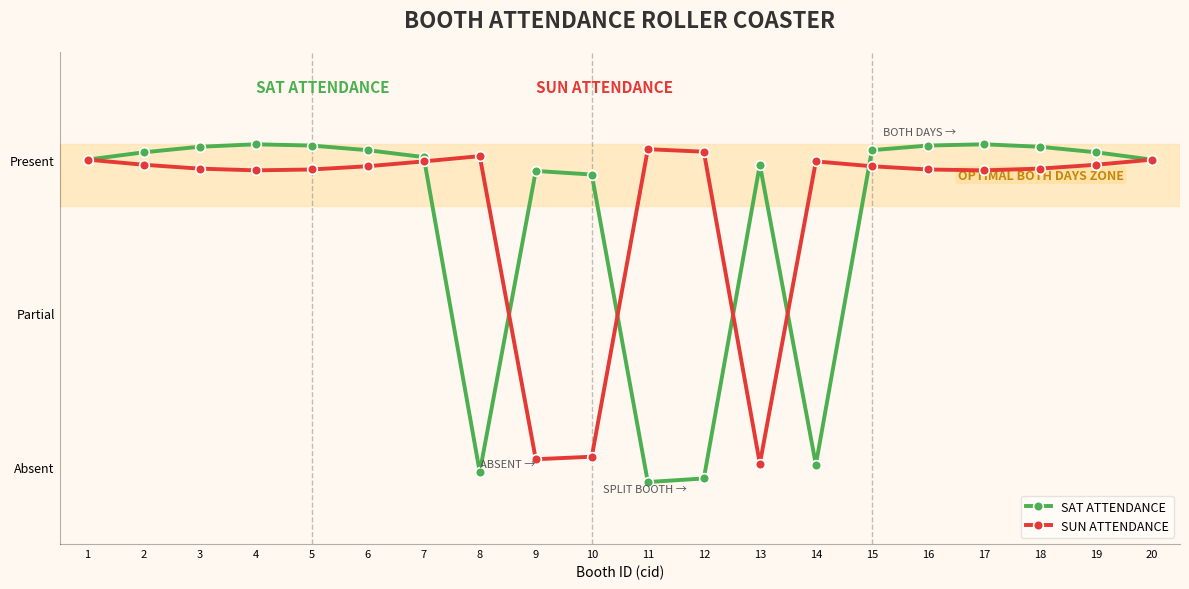

Does the chart have visible grid lines?

No